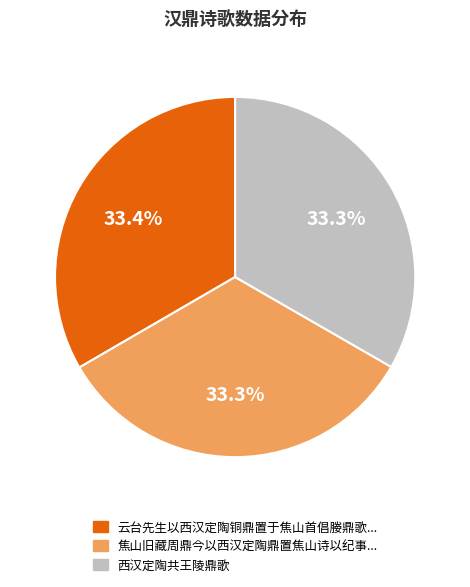

Does any single category account for the majority?

No